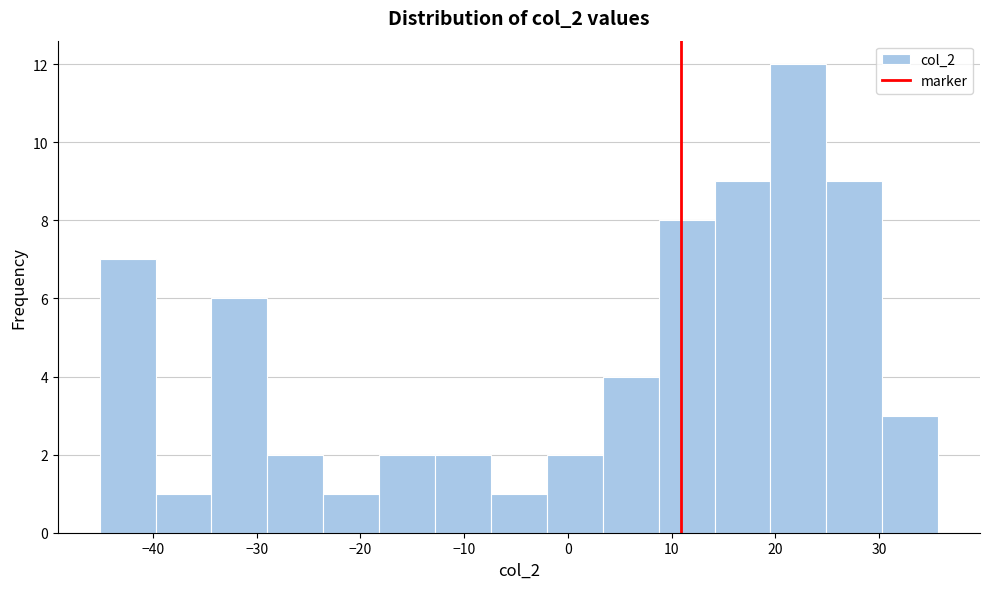

What is the height of the bar covering 3 to 9 on the x-axis? Neither the bar edges nor the heights are printed on the chart, so give them approximately, as read against the axes.

4